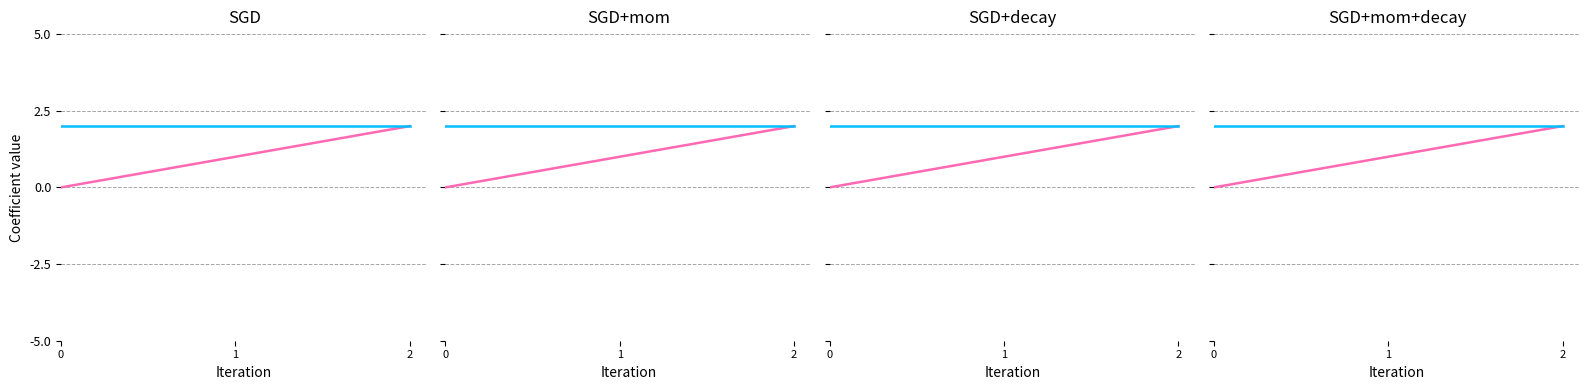

What is the value of the number_of_times_duplicated point at the 3rd from the left?

2